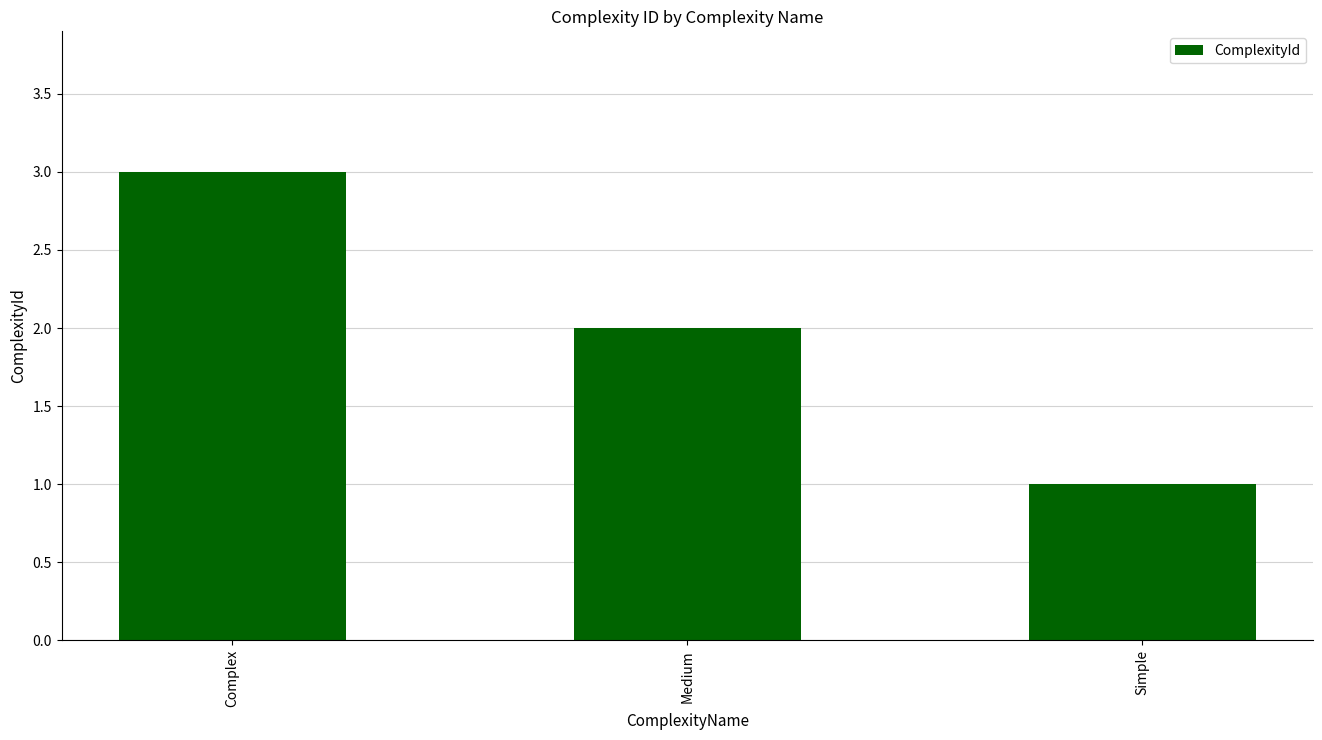

What is the difference between the maximum and second lowest values?

1